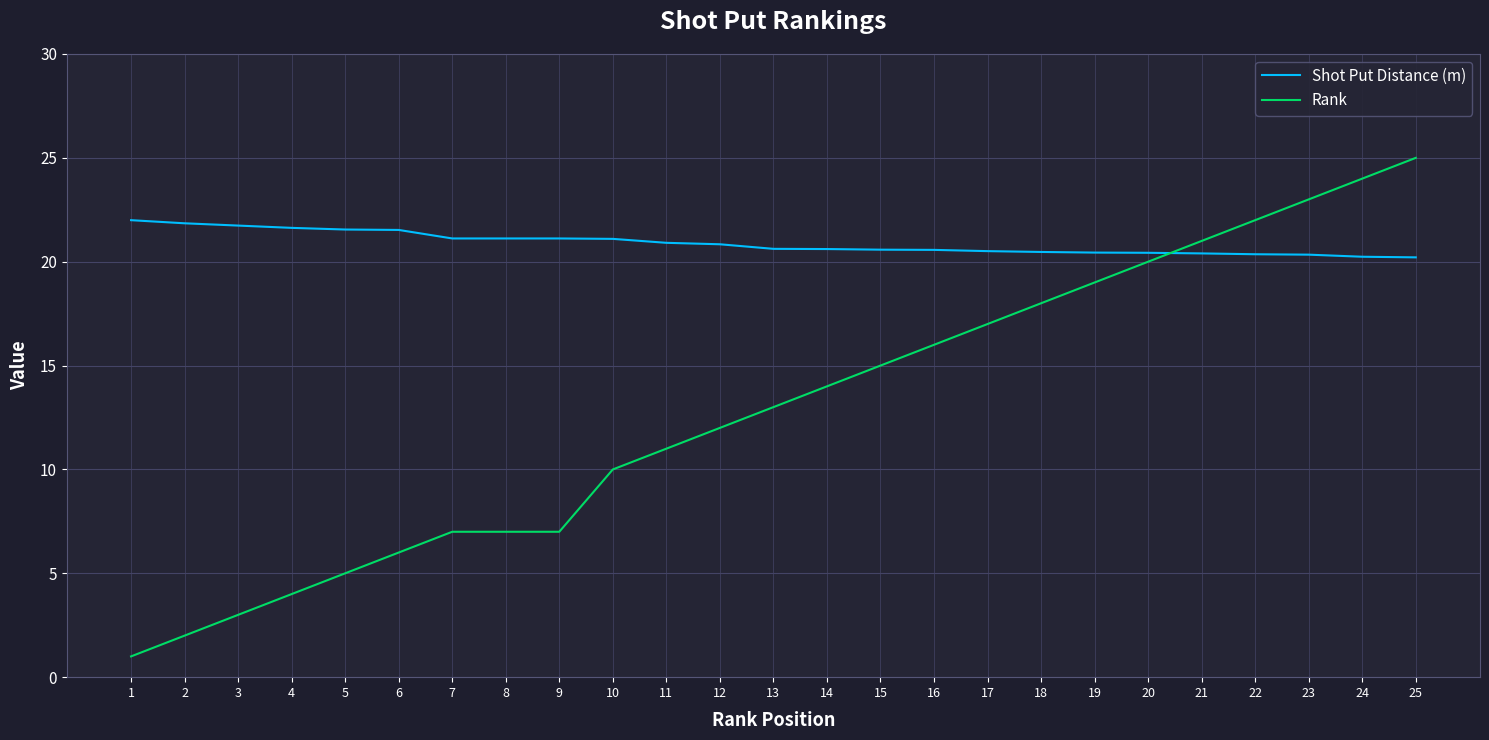

What is the difference between the Rank values at 21 and 15?

6.0